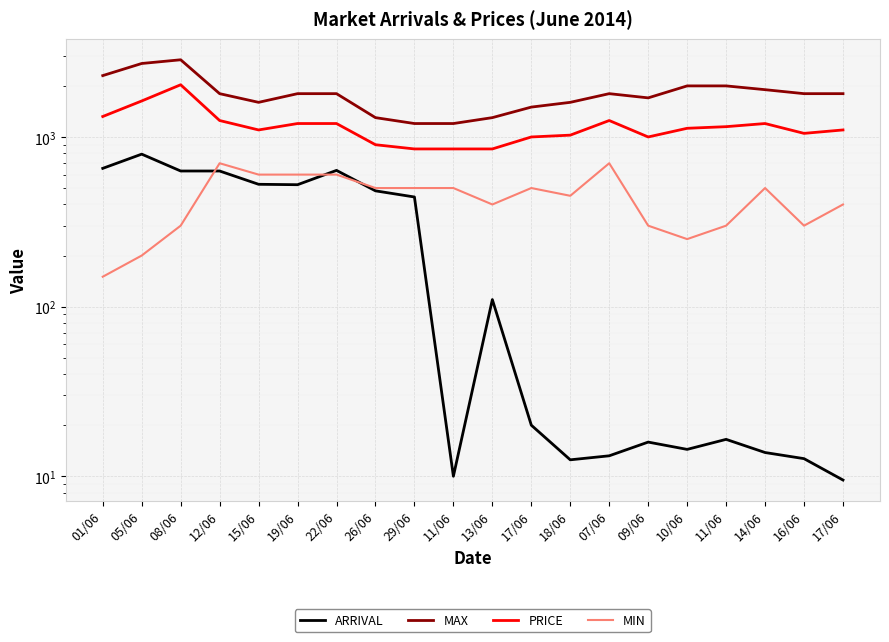

The value of PRICE at 19/06 is 676.9. True or false?

False